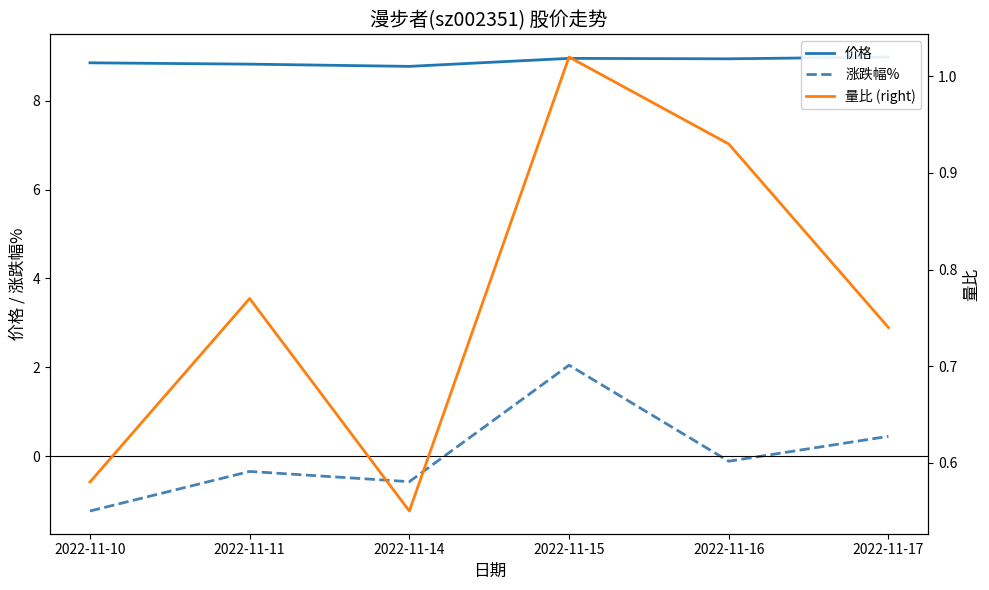

What is the difference between the highest and lowest values at 2022-11-14?

9.3